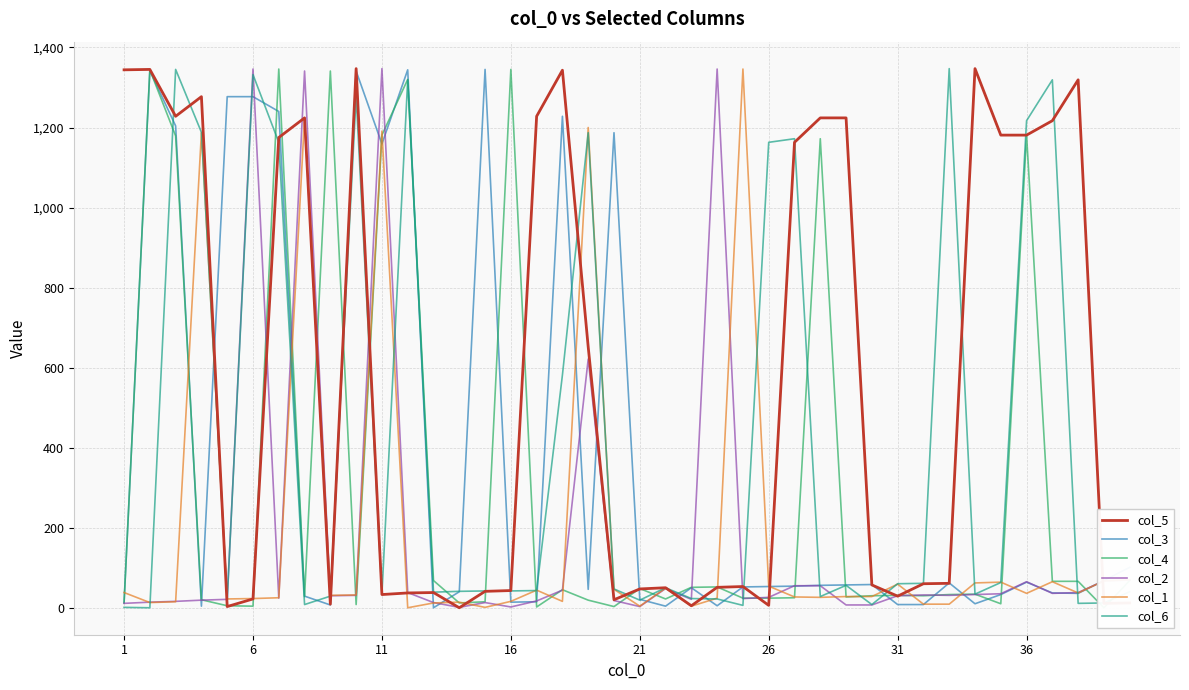

What are all the series names shown in the legend?

col_5, col_3, col_4, col_2, col_1, col_6